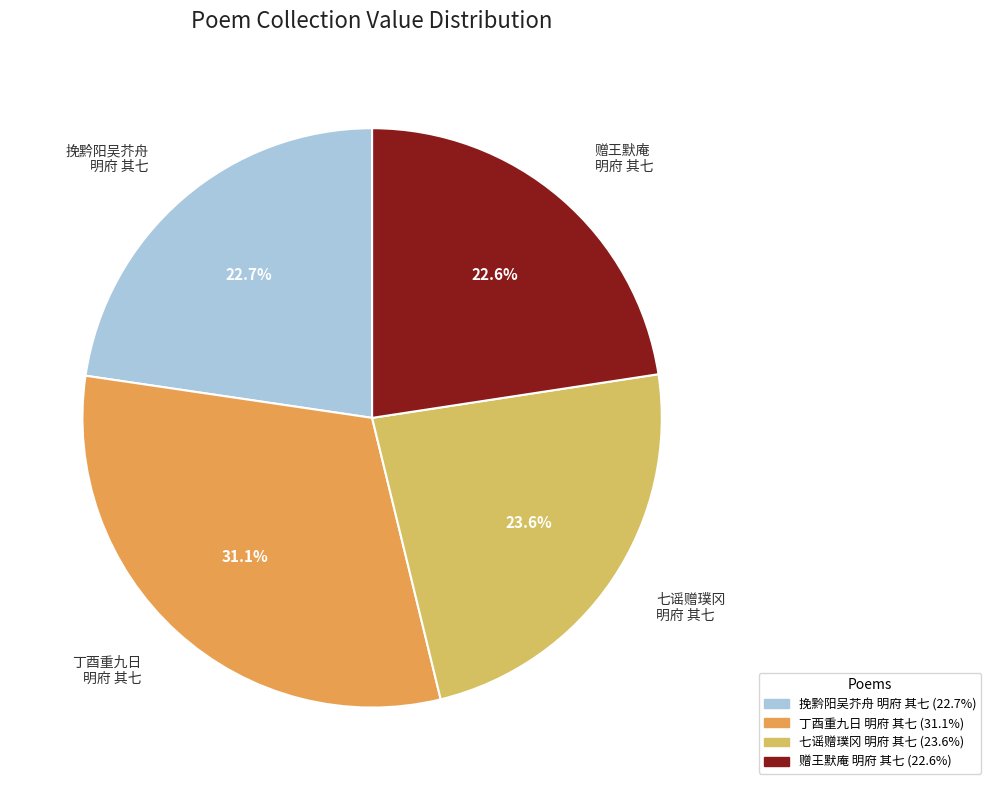

Count the number of slices in the pie.

4